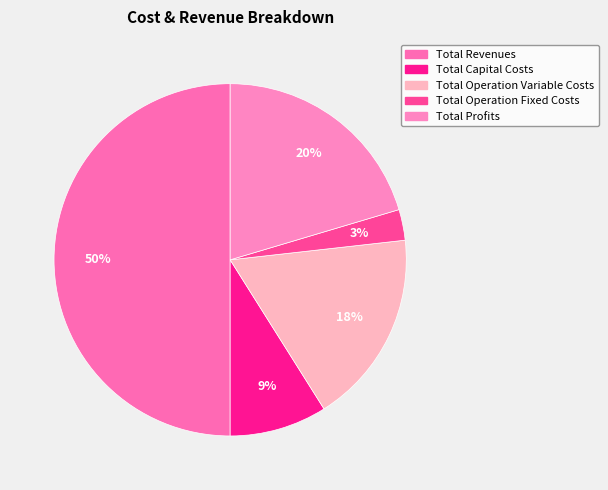

To the nearest percent, what is the difference between the largest and smallest slice percentages?

47%